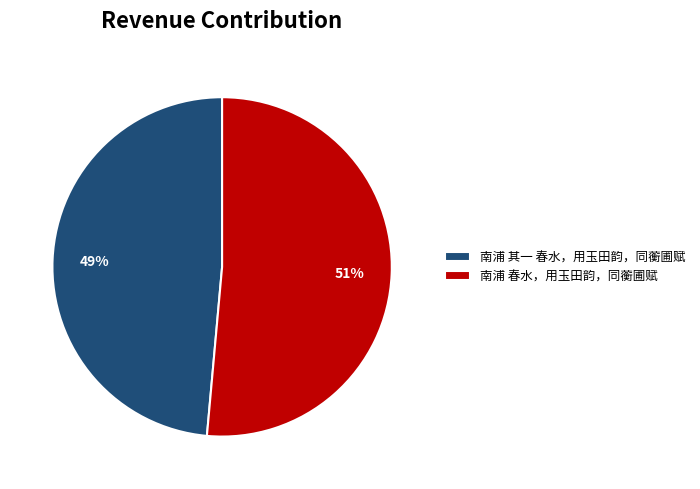

True or false: 南浦 春水，用玉田韵，同蘅圃赋 accounts for 41% of the total.

False